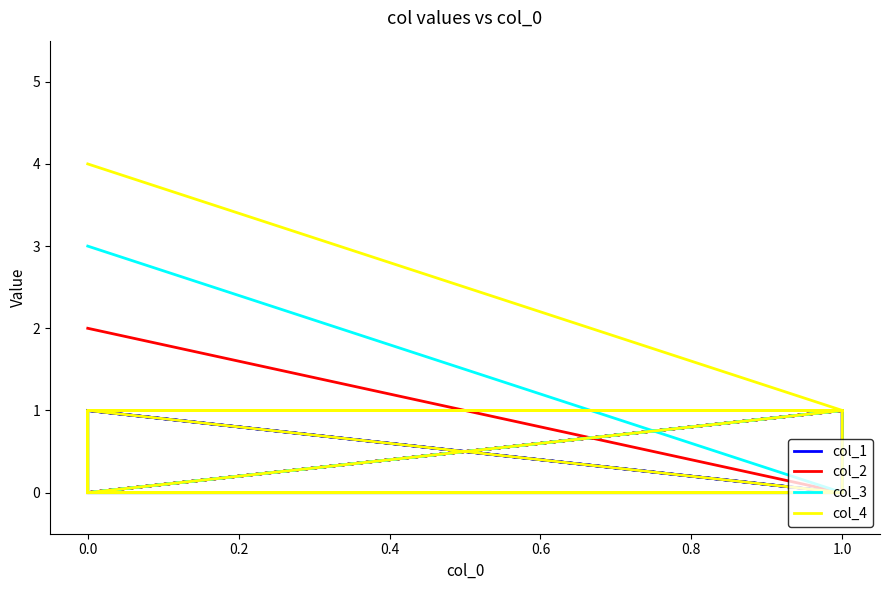

What is the difference between the maximum and minimum values in the col_2 series?

2